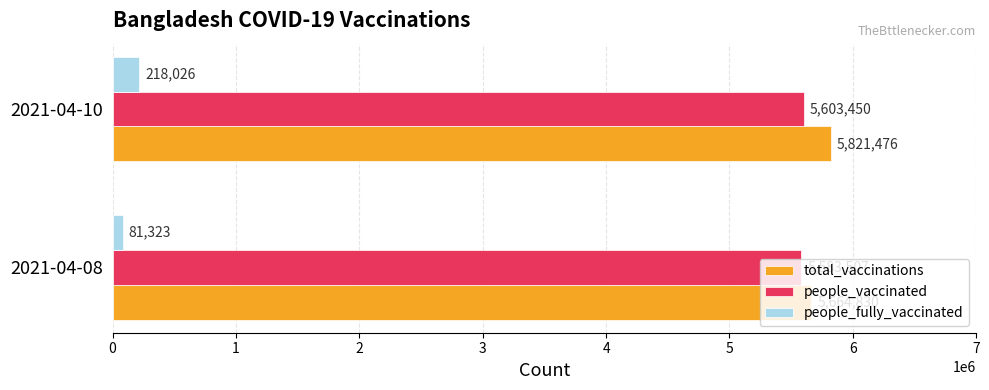

What is the sum of the people_fully_vaccinated values at 2021-04-08 and 2021-04-10?

299349